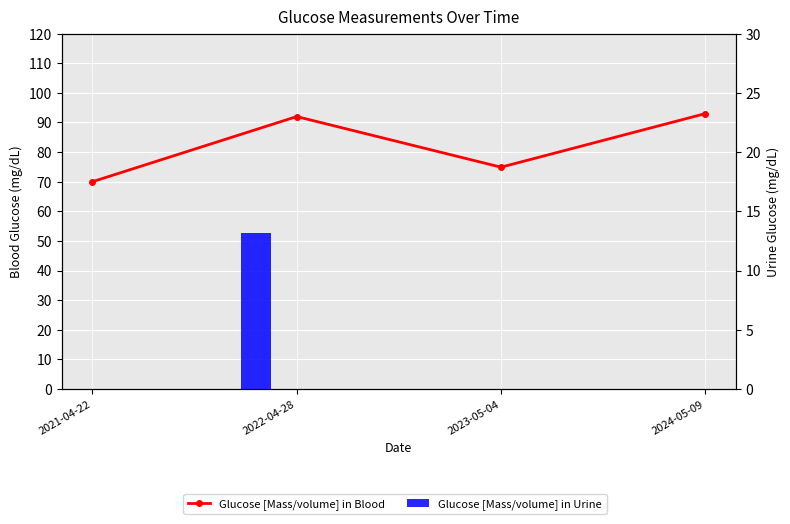

What is the difference between the values at 2024-05-09 and 2022-04-28?

1.0